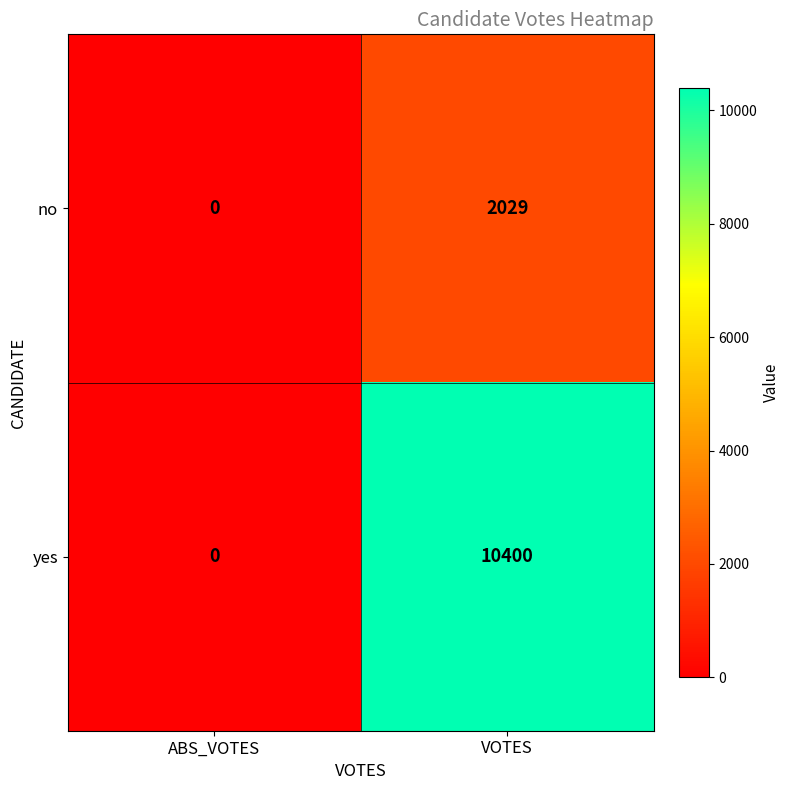

How many data points does each series have?

2